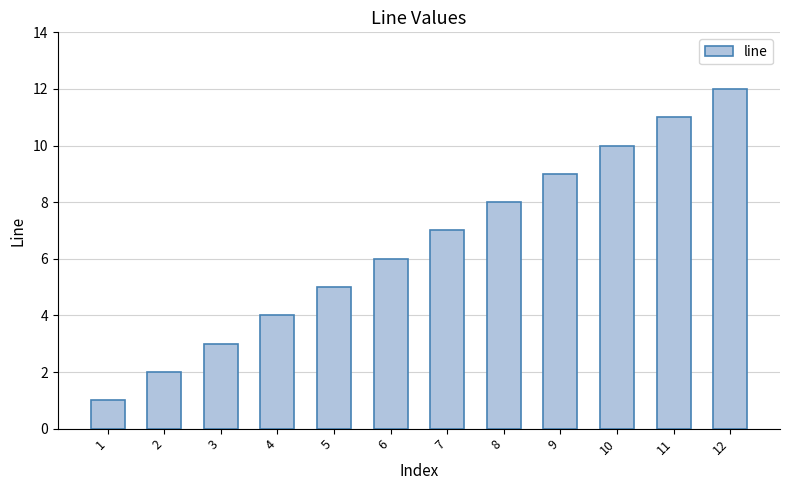

How many data points are less than 7?

6